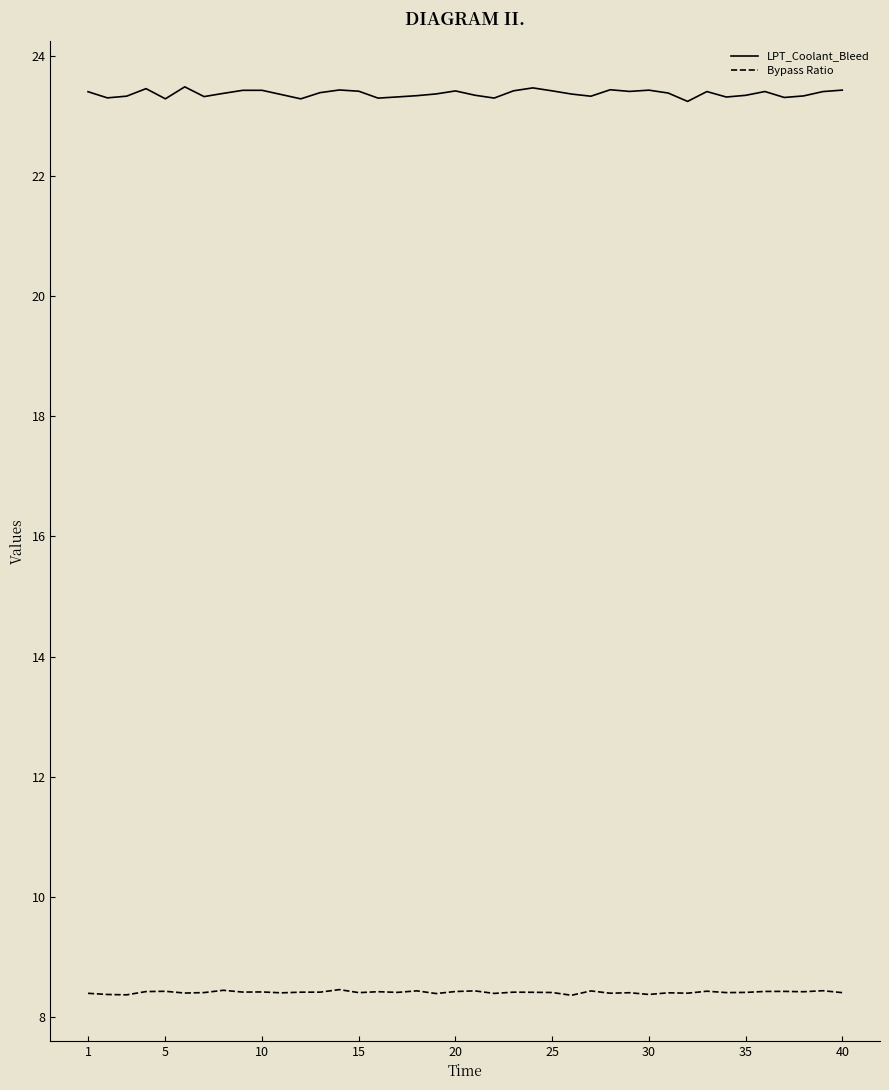

At how many categories does at least one series exceed 18?

40